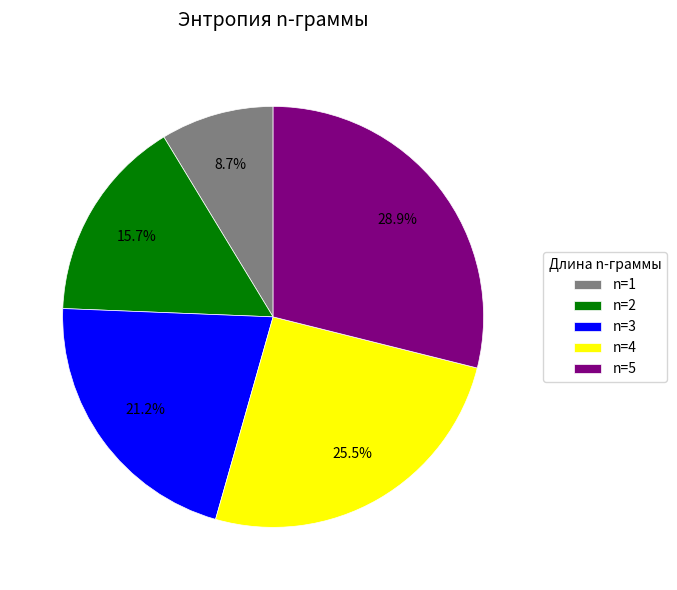

Count the number of slices in the pie.

5